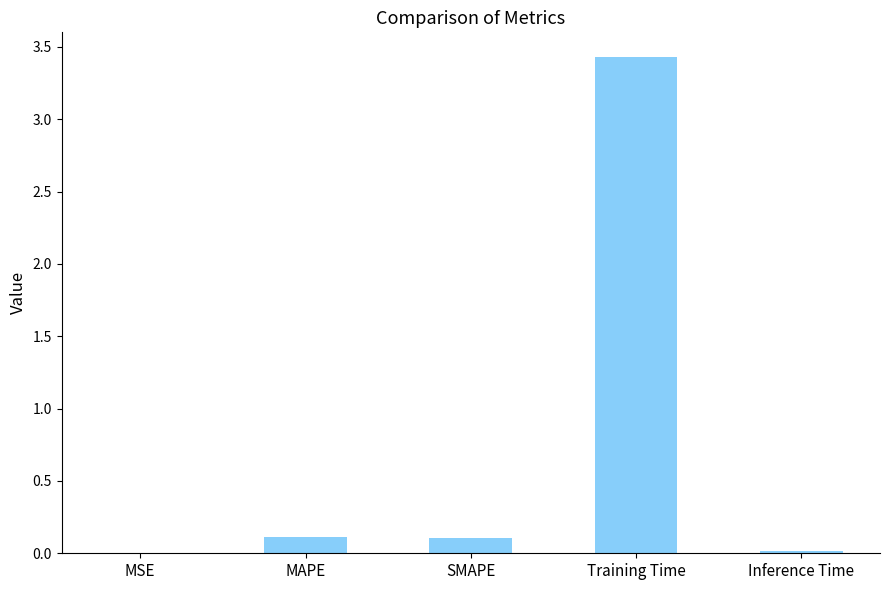

What is the difference between the values at Training Time and SMAPE?

3.3